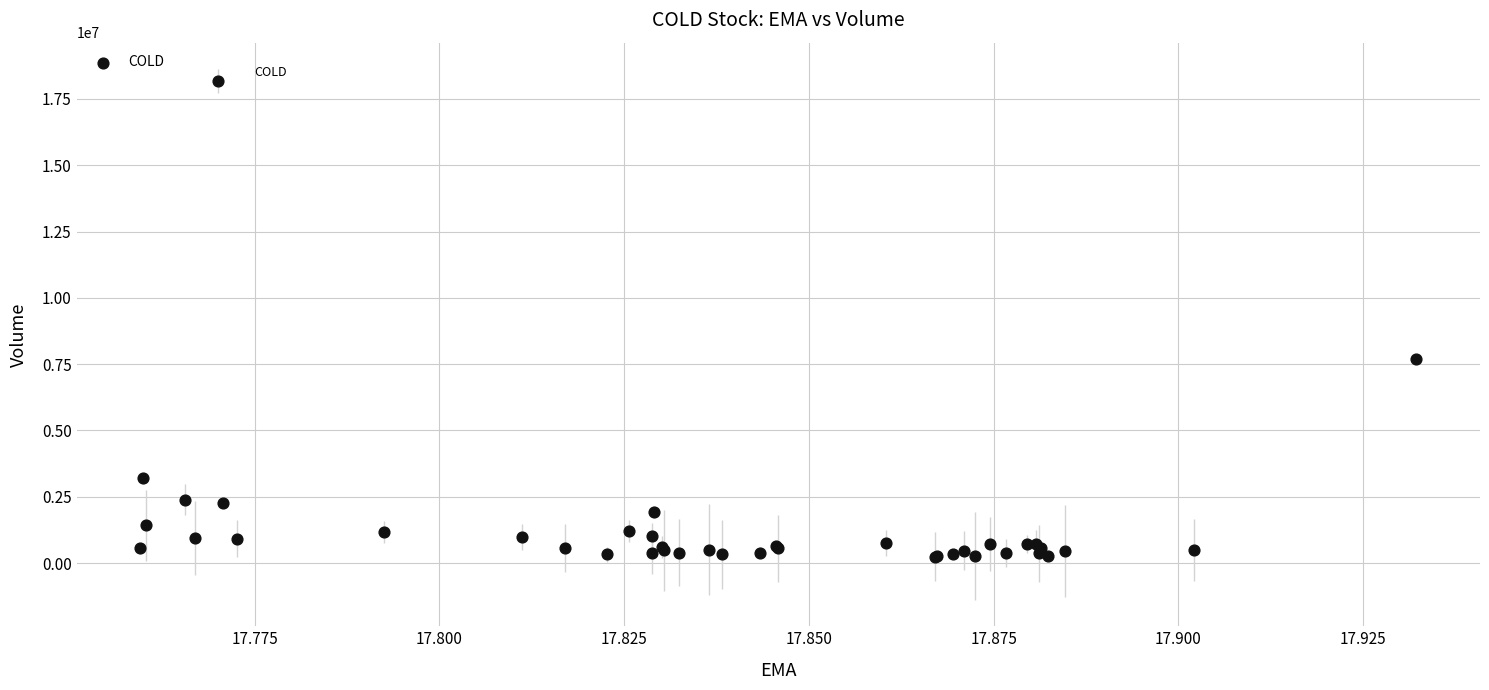

What Y value in the scatter plot is closest to 9213250?

7694500